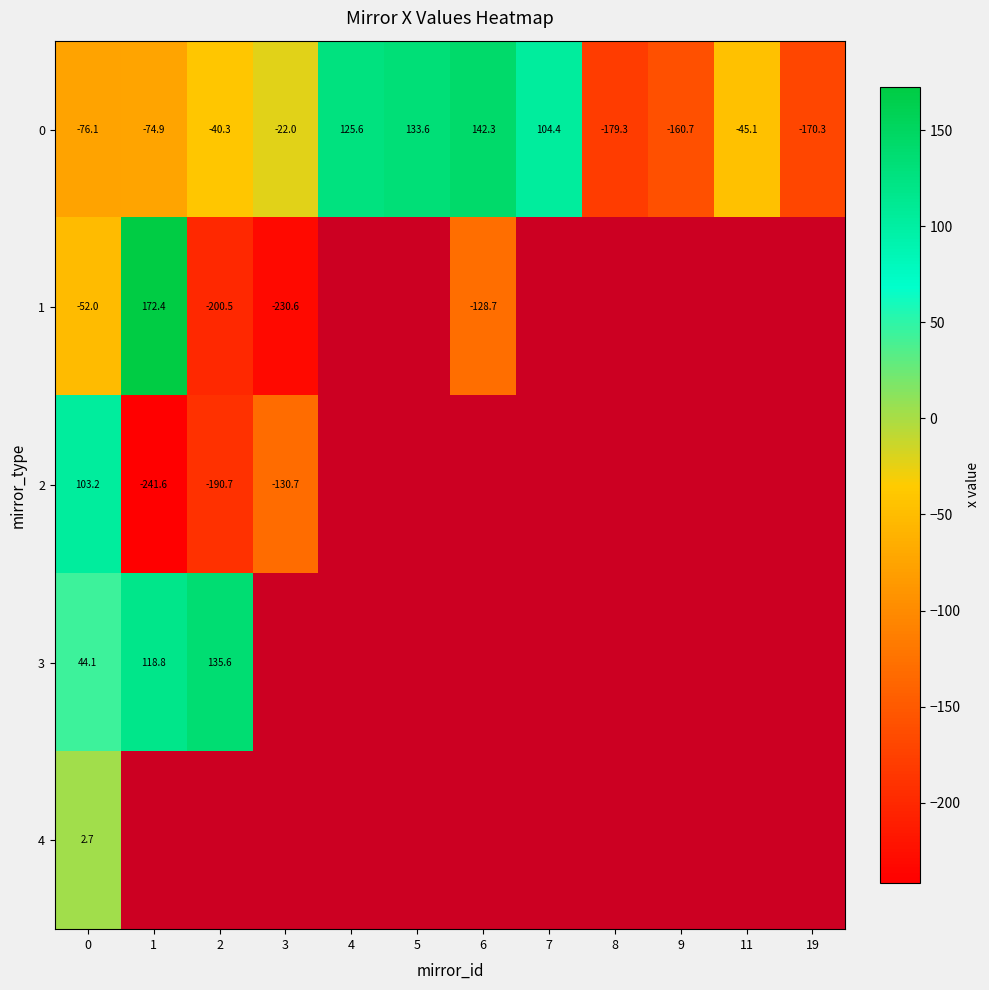

What is the sum of all 0 values?

-262.7